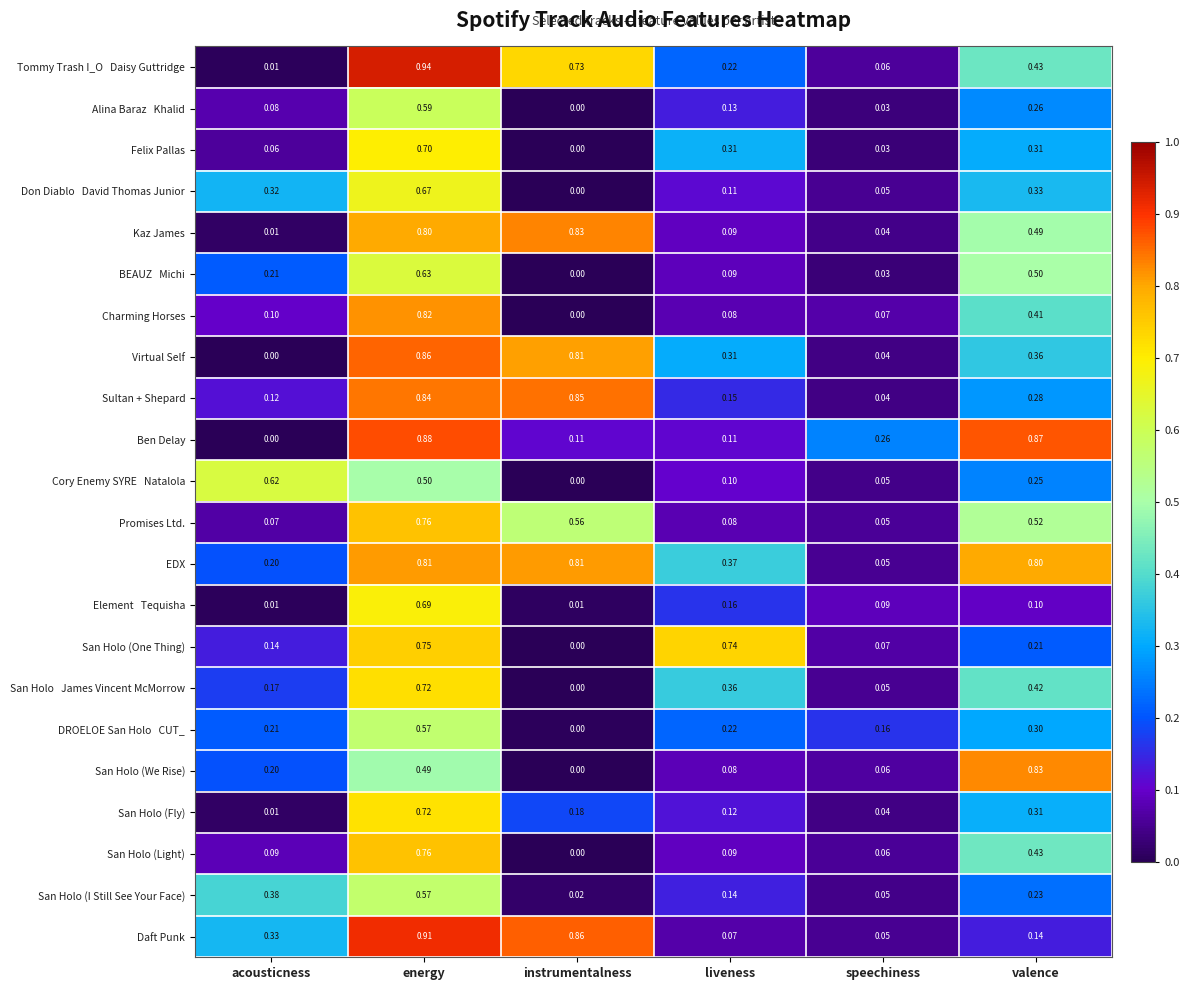

Which series changed the most between speechiness and valence?

San Holo (We Rise)